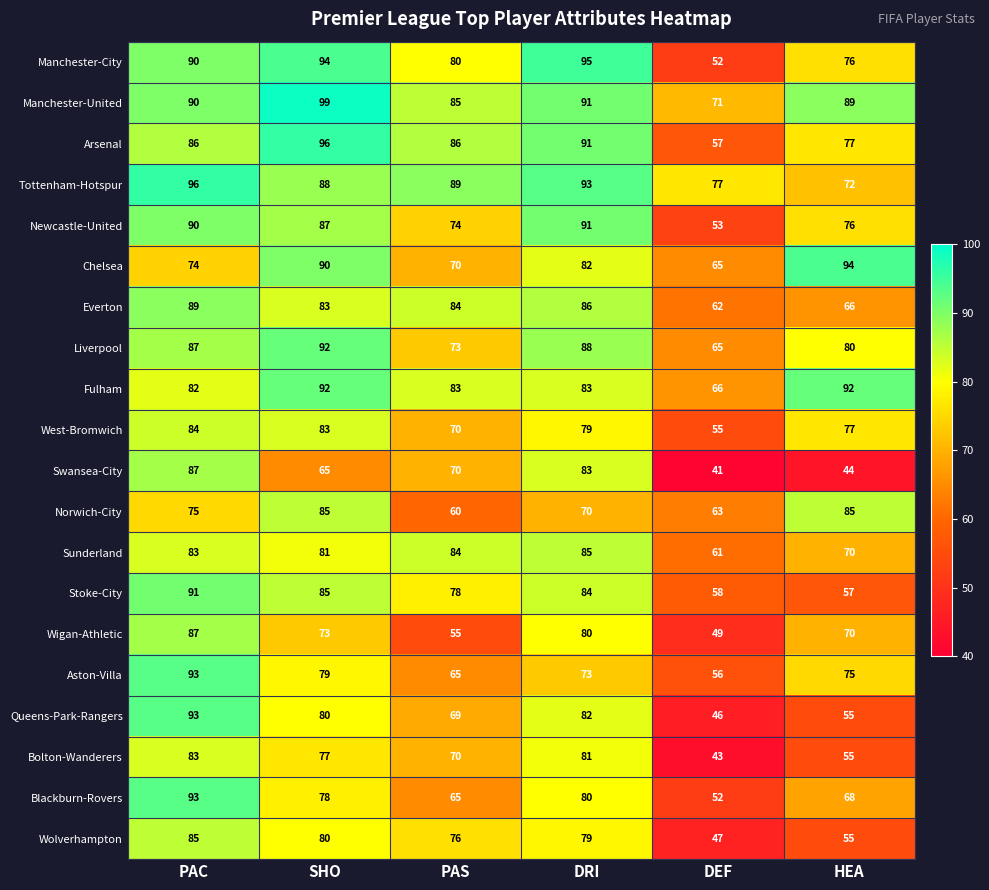

How many categories are shown in the chart?

6